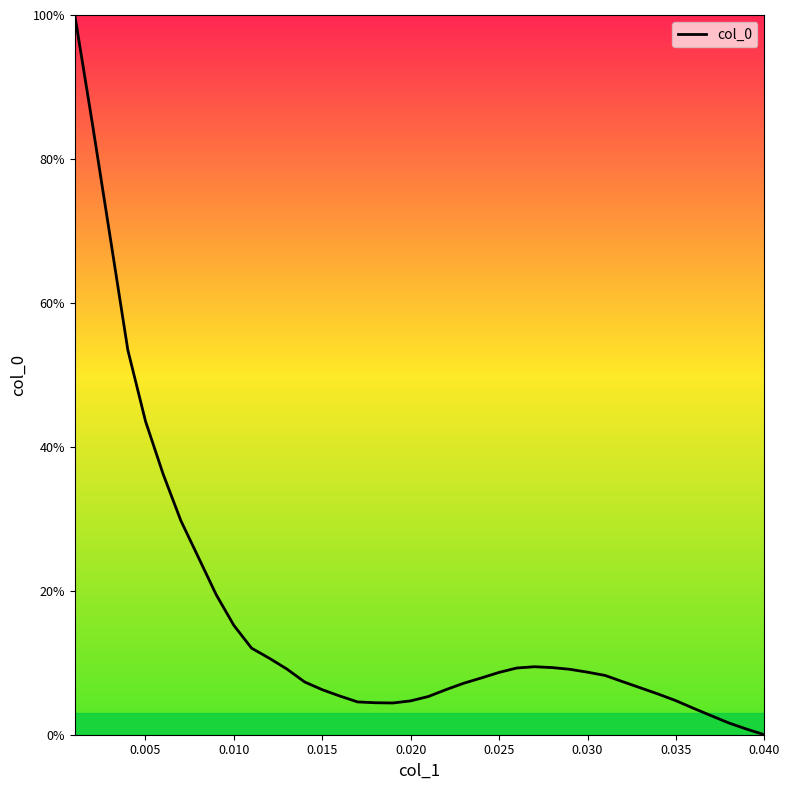

What is the average value?

0.2